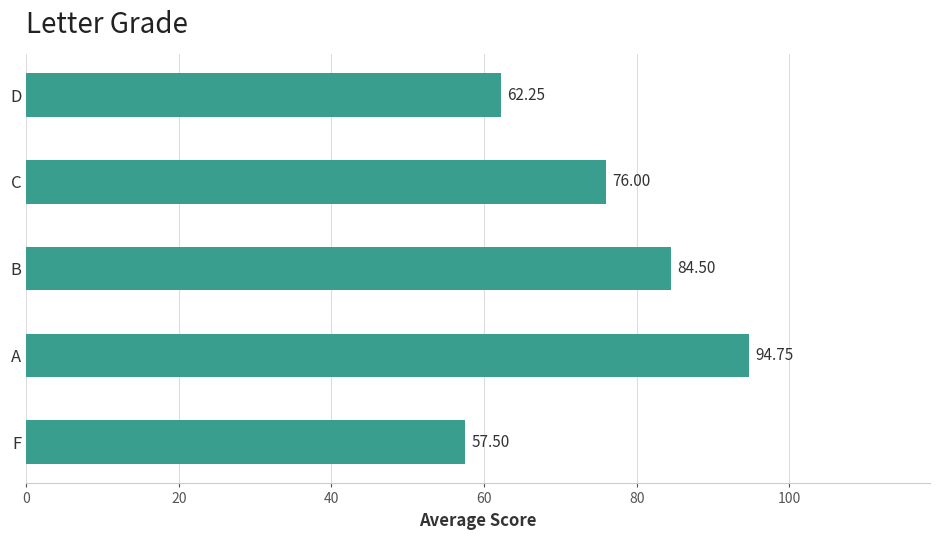

What is the ratio of the value at C to the value at B?

0.9